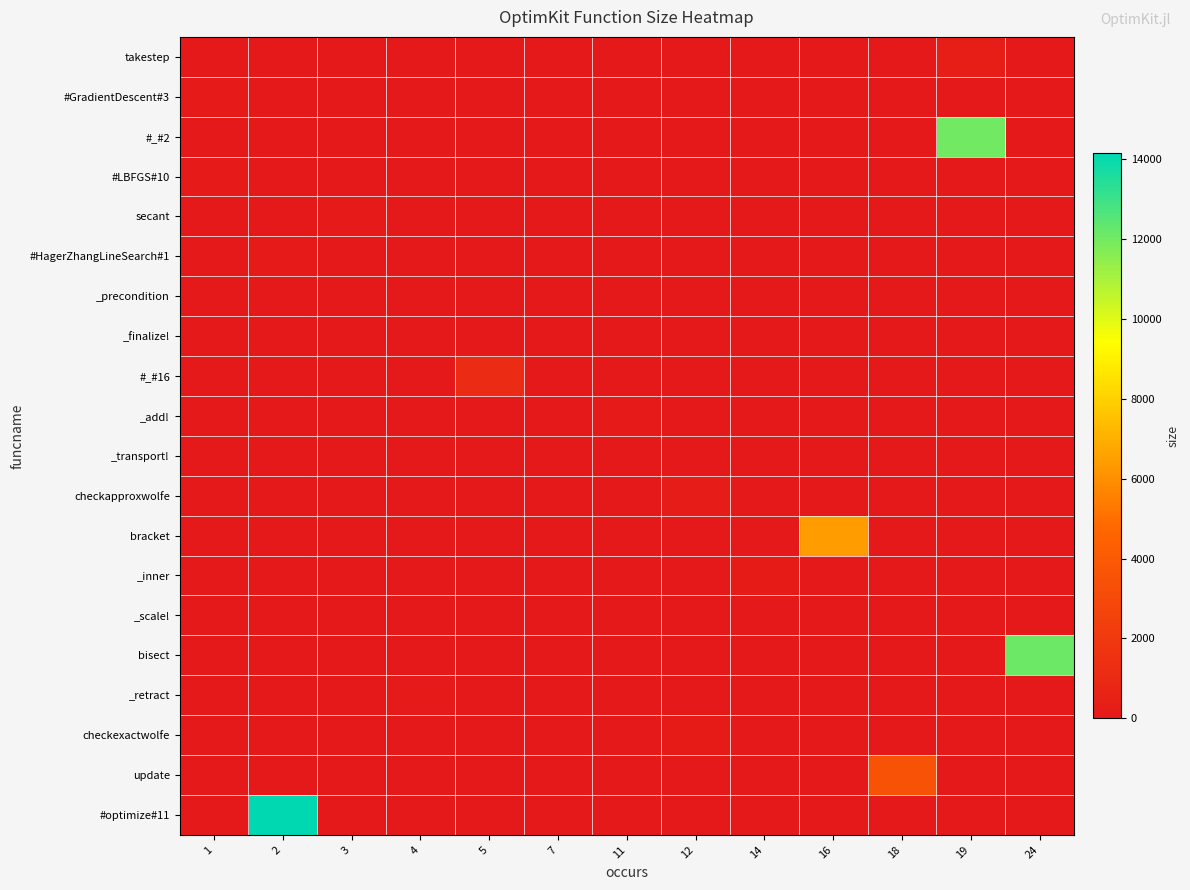

Rank the series at 4 from lowest to highest value.

takestep, #GradientDescent#3, #_#2, #LBFGS#10, secant, #HagerZhangLineSearch#1, _finalize!, #_#16, _add!, _transport!, checkapproxwolfe, bracket, _inner, _scale!, bisect, checkexactwolfe, update, #optimize#11, _precondition, _retract